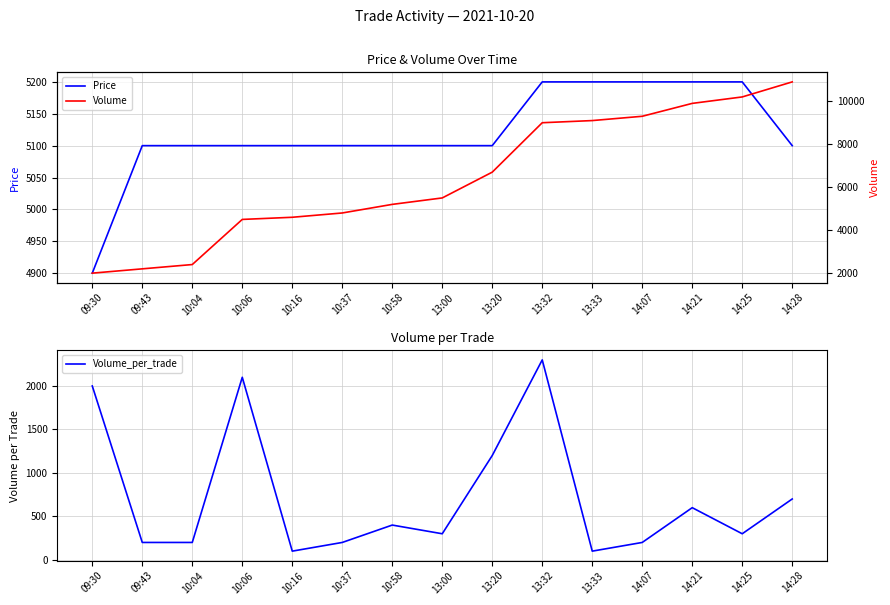

What value does the Price series have at 09:30?

4900